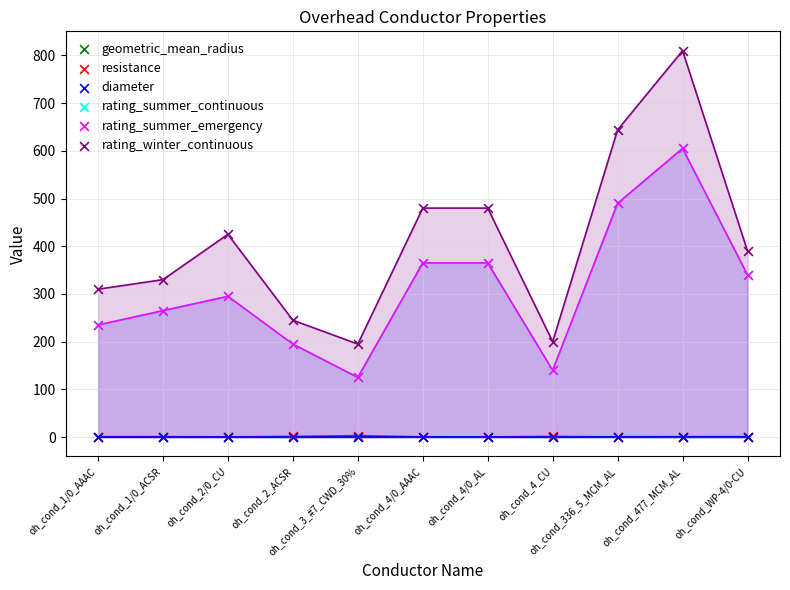

What are all the series names shown in the legend?

geometric_mean_radius, resistance, diameter, rating_summer_continuous, rating_summer_emergency, rating_winter_continuous